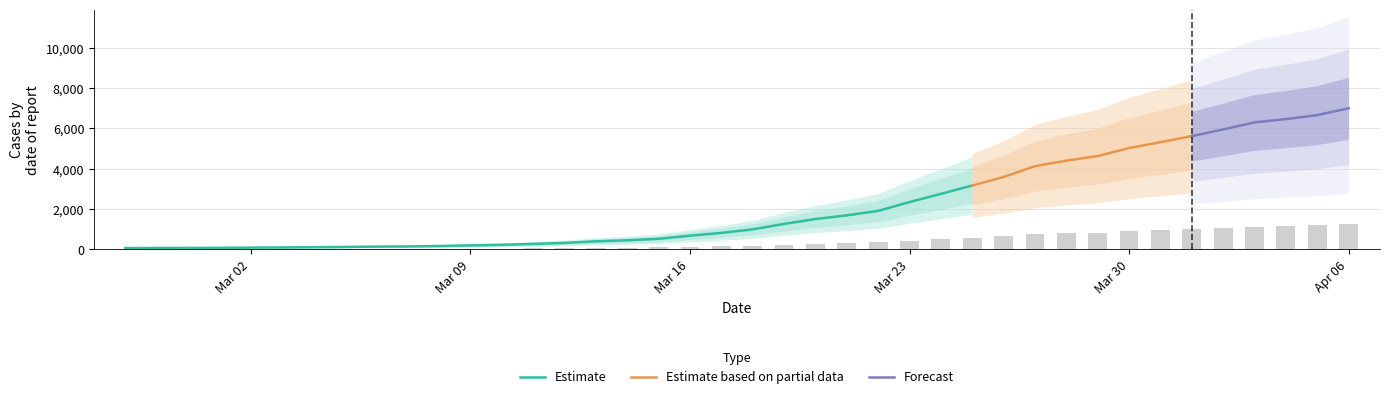

What is the highest value of the Estimate series?

3165